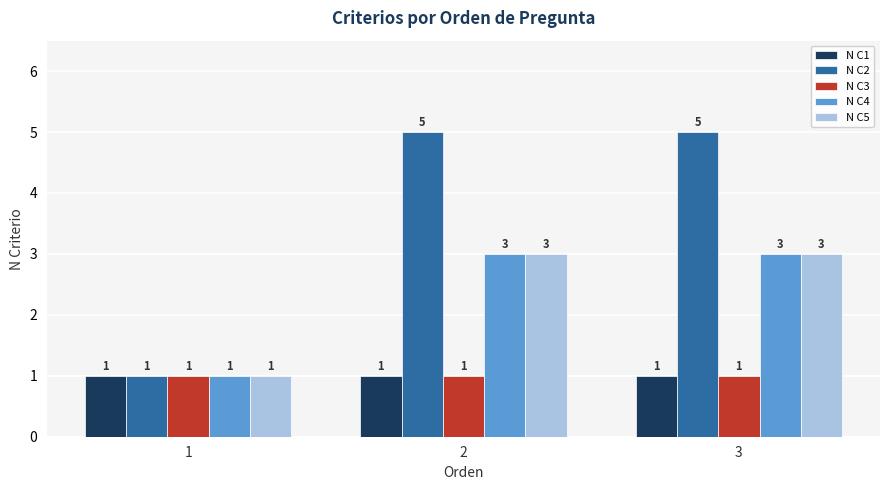

Reading right to left, list all the values displayed in this chart.

N C1: 3=1	2=1	1=1
N C2: 3=5	2=5	1=1
N C3: 3=1	2=1	1=1
N C4: 3=3	2=3	1=1
N C5: 3=3	2=3	1=1